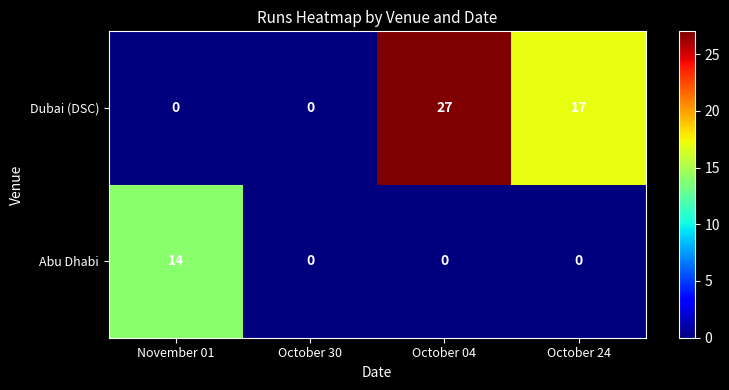

Reading right to left, transcribe all the data shown in this chart.

Dubai (DSC): October 24=17	October 04=27	October 30=0	November 01=0
Abu Dhabi: October 24=0	October 04=0	October 30=0	November 01=14